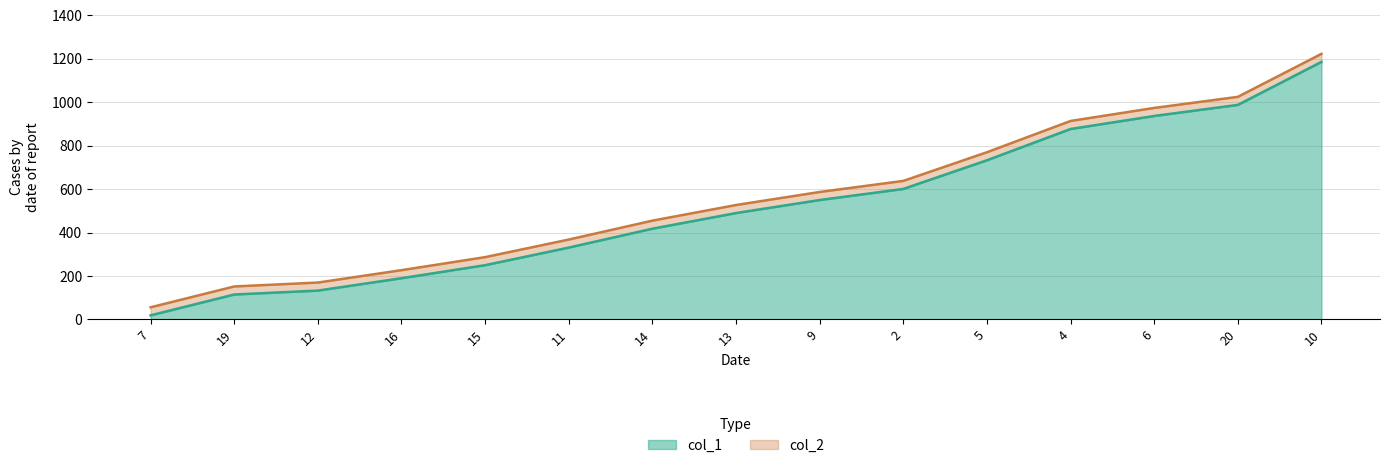

Reading left to right, what are all the values shown in this chart?

col_1: 19	115	133	190	250	331	418	490	550	601	733	877	937	988	1186
col_2: 56	152	170	227	287	368	455	527	587	638	770	914	974	1025	1223